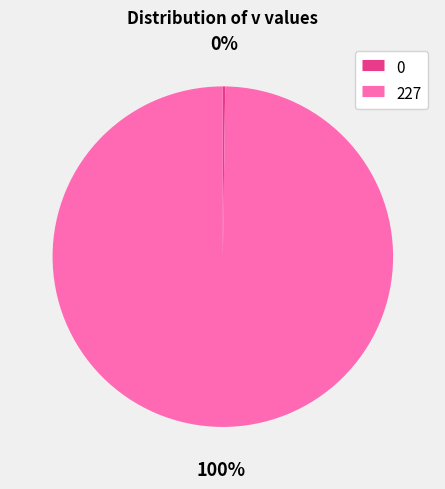

Which slice represents more than half of the pie?

227